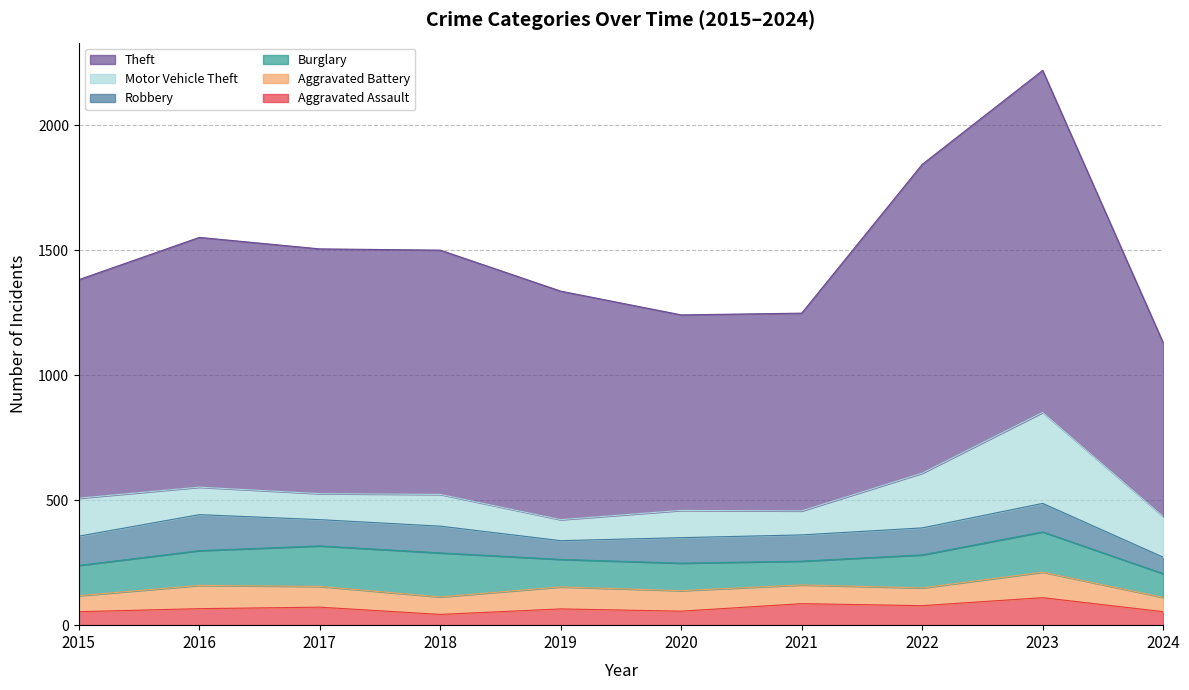

Does the chart display data point markers on the line(s)?

No